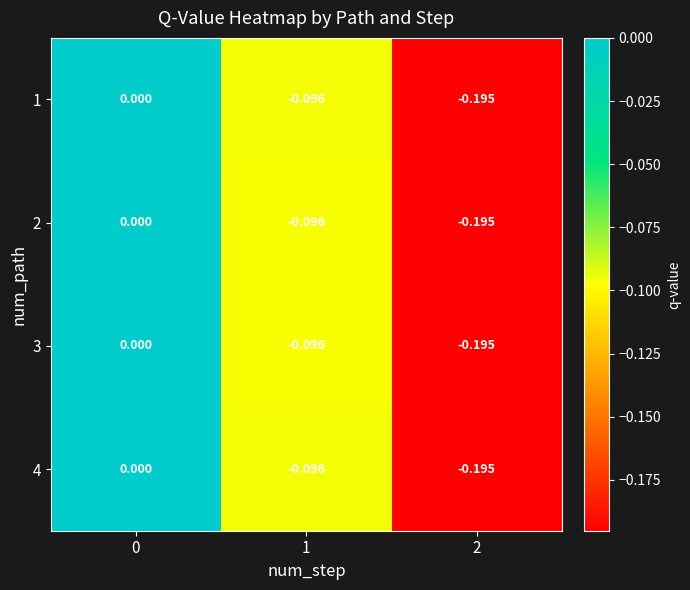

Reading left to right, list all the values displayed in this chart.

1: 0=0.0	1=-0.1	2=-0.2
2: 0=0.0	1=-0.1	2=-0.2
3: 0=0.0	1=-0.1	2=-0.2
4: 0=0.0	1=-0.1	2=-0.2